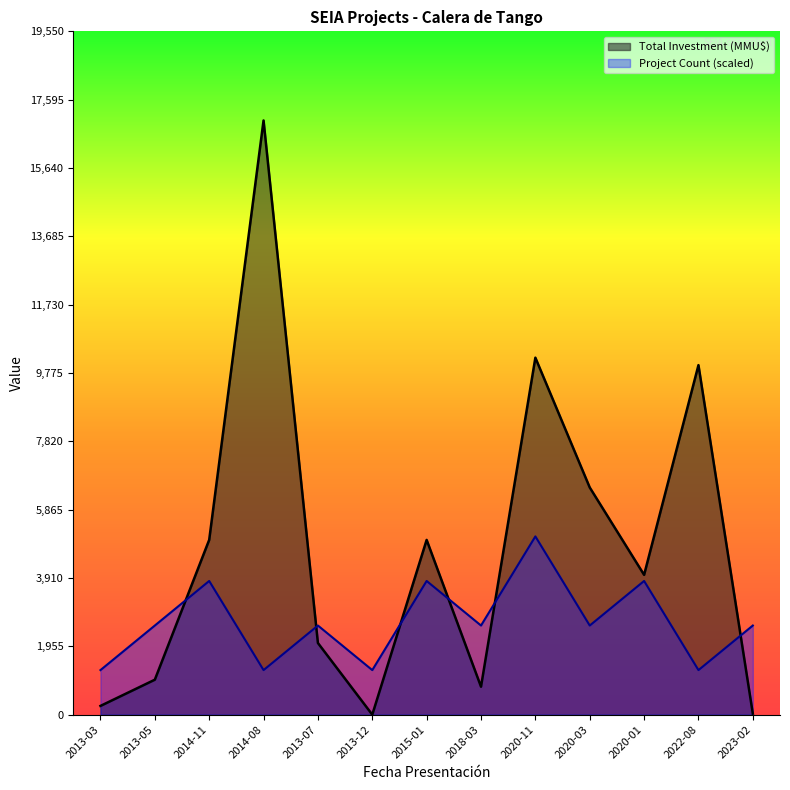

How many series are shown in this chart?

2